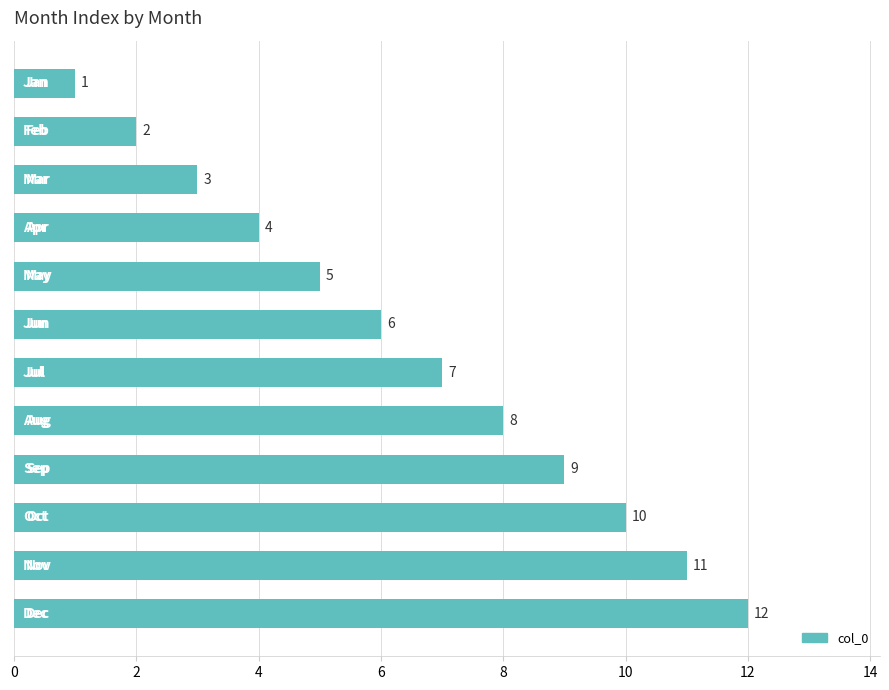

What is the value of the 4th bar from the top?

4